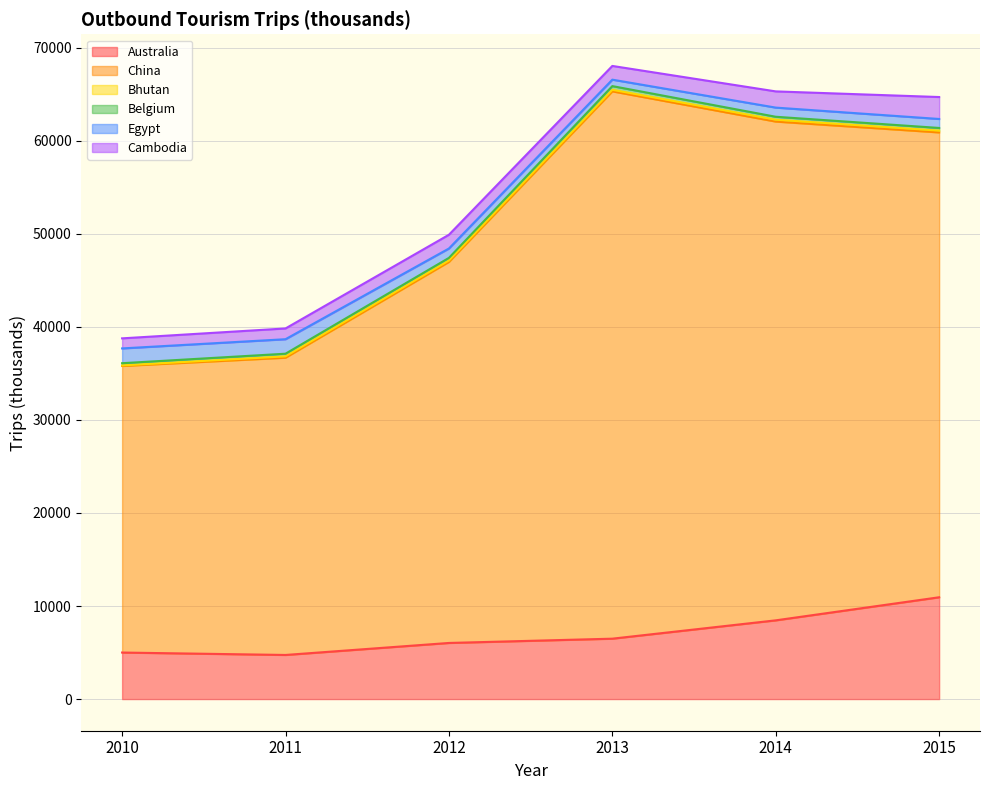

What is the average value of the Australia series?

6943